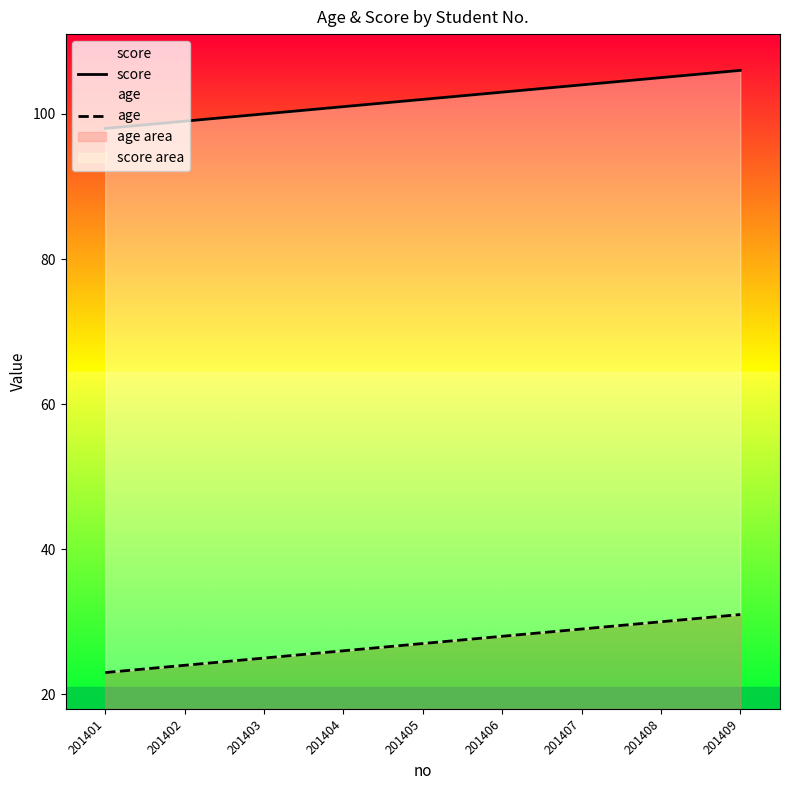

How many series are shown in this chart?

2